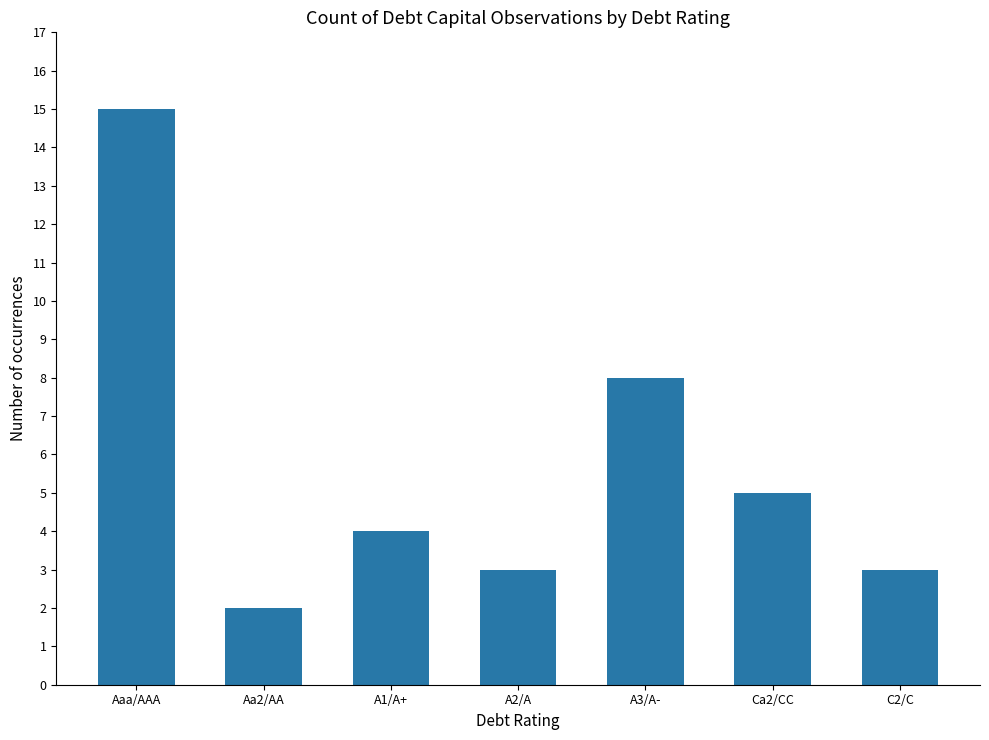

Where is the data nearest to the value 8?

A3/A-